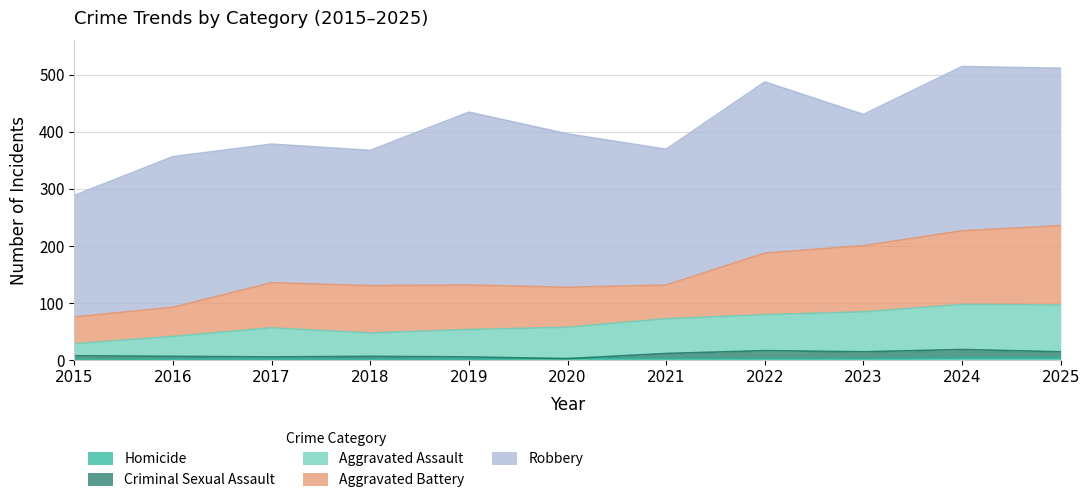

True or false: Aggravated Battery and Homicide cross at least once.

False